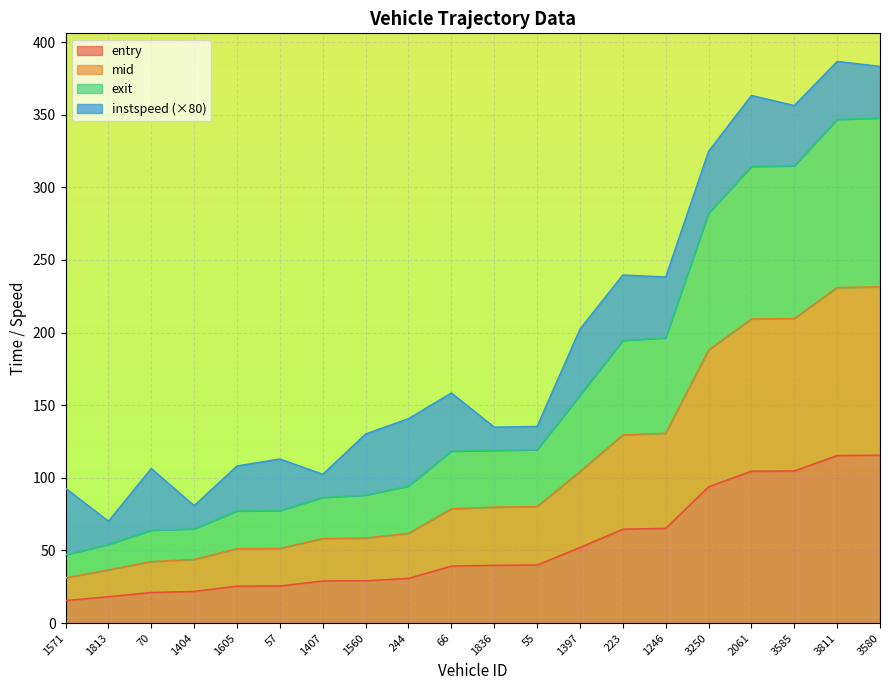

At which label is mid closest to 131?

1246